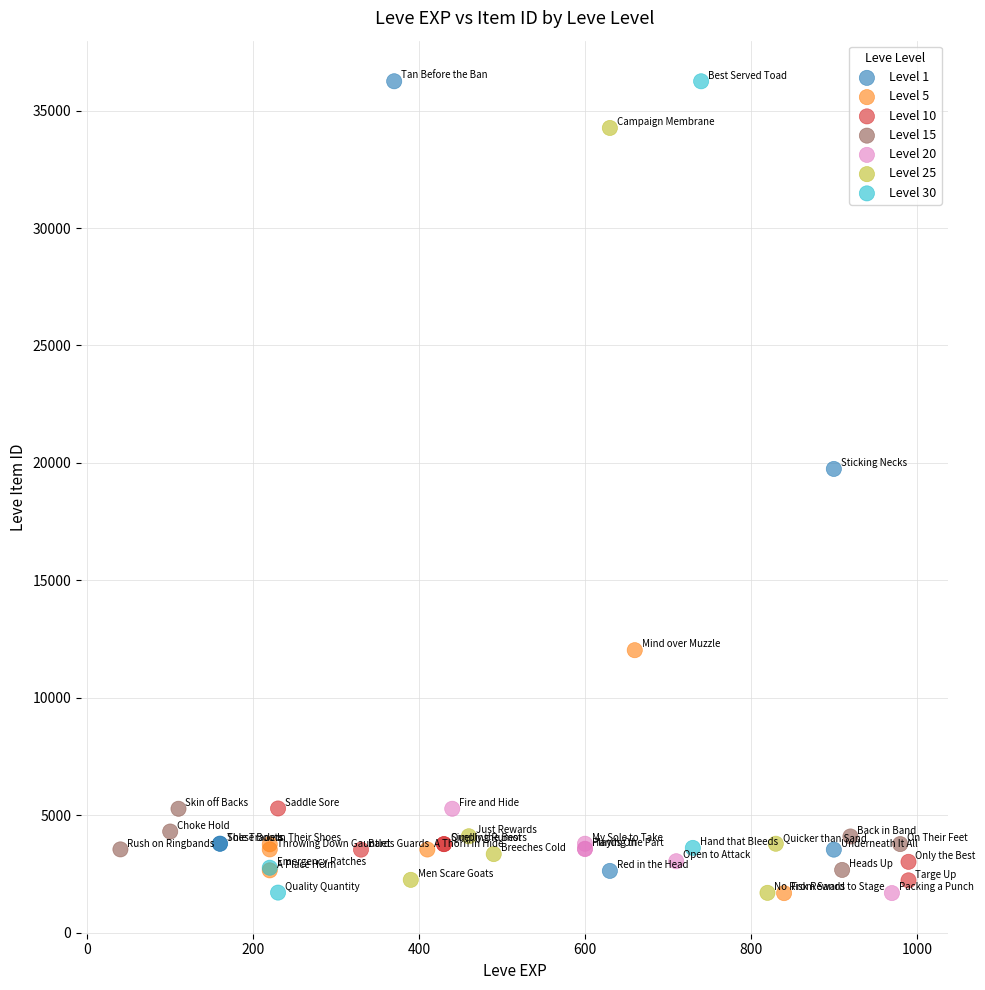

What are all the series names shown in the legend?

Level 1, Level 5, Level 10, Level 15, Level 20, Level 25, Level 30